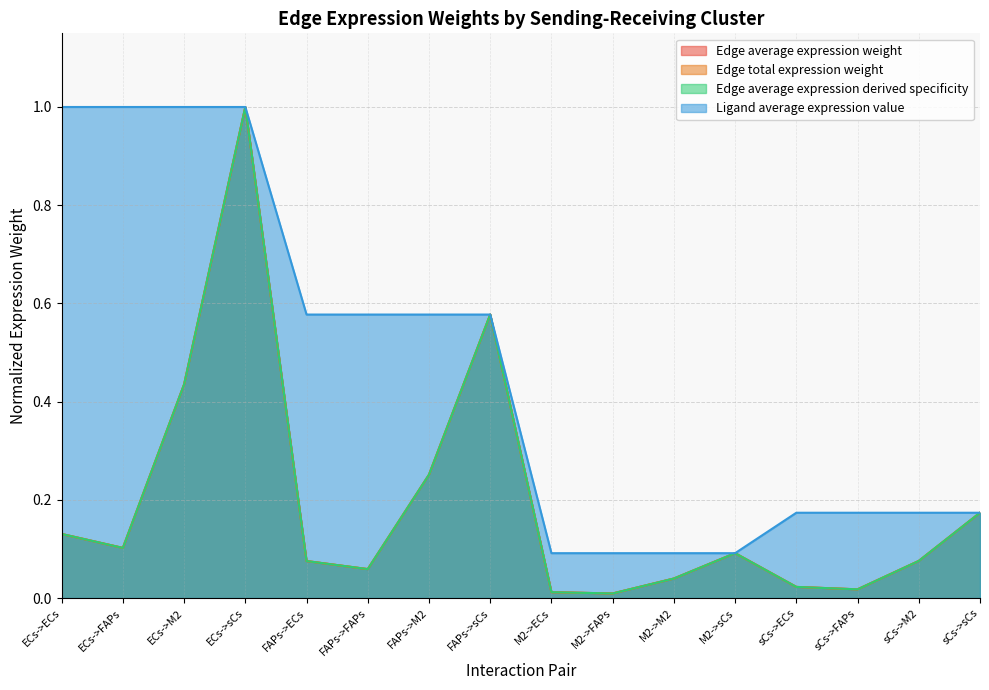

What is the total value across all series at ECs->M2?

2.3